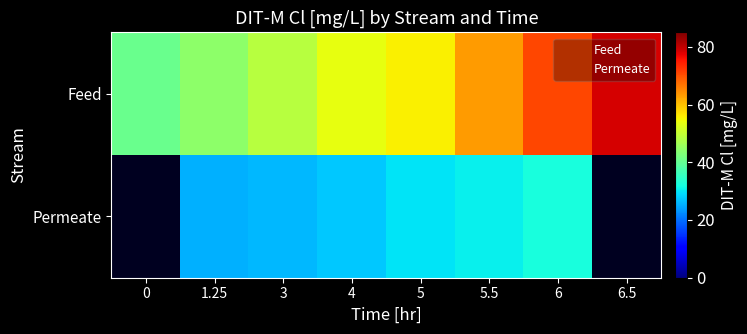

The value of Permeate at 6 is 57.2. True or false?

False